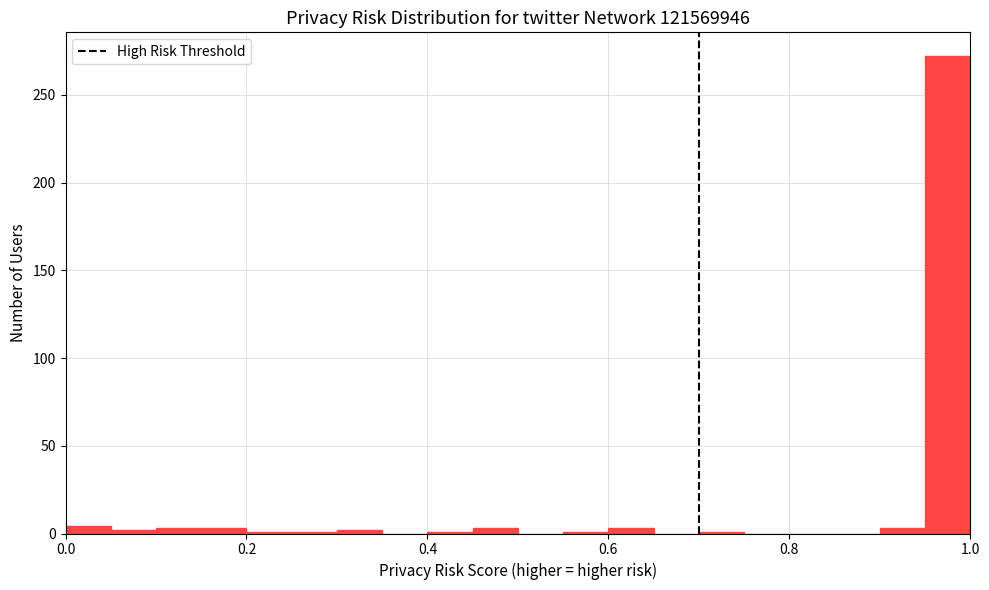

Around what value on the x-axis is the tallest bar? Give the approximate position of its centre, as read against the axis.

0.98